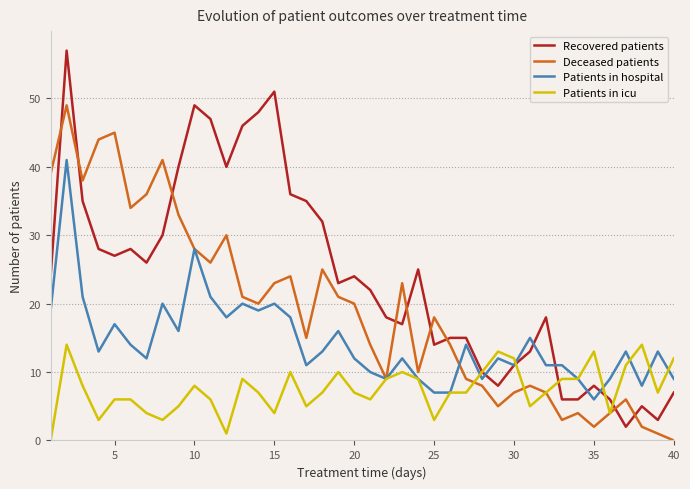

How many times do Recovered patients and Deceased patients cross each other?

9